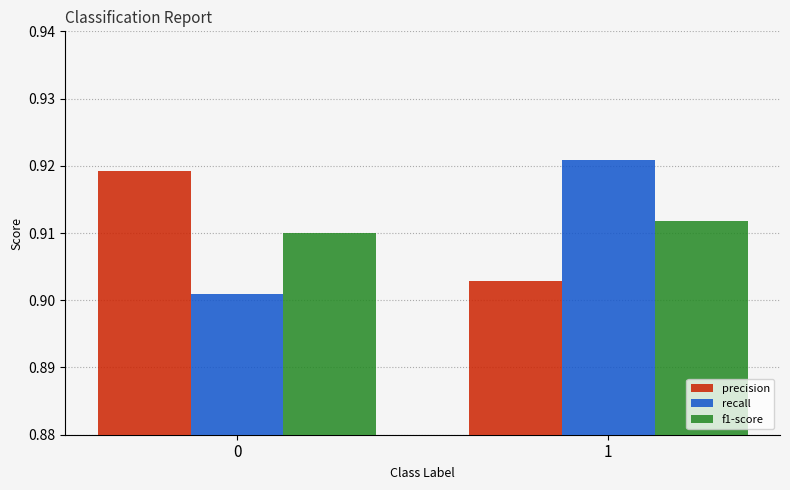

The precision series shows 1.6 at 0. True or false?

False